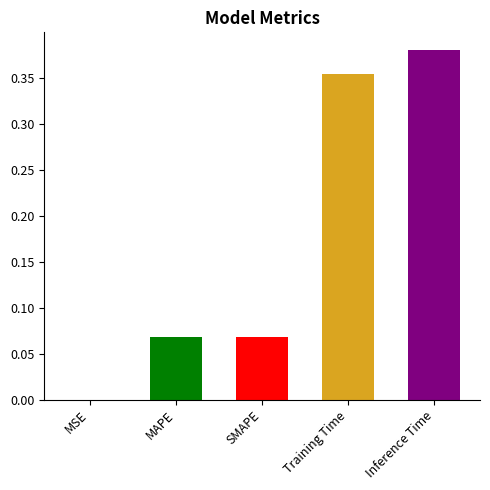

The chart shows a value of 0.2 at Training Time. True or false?

False